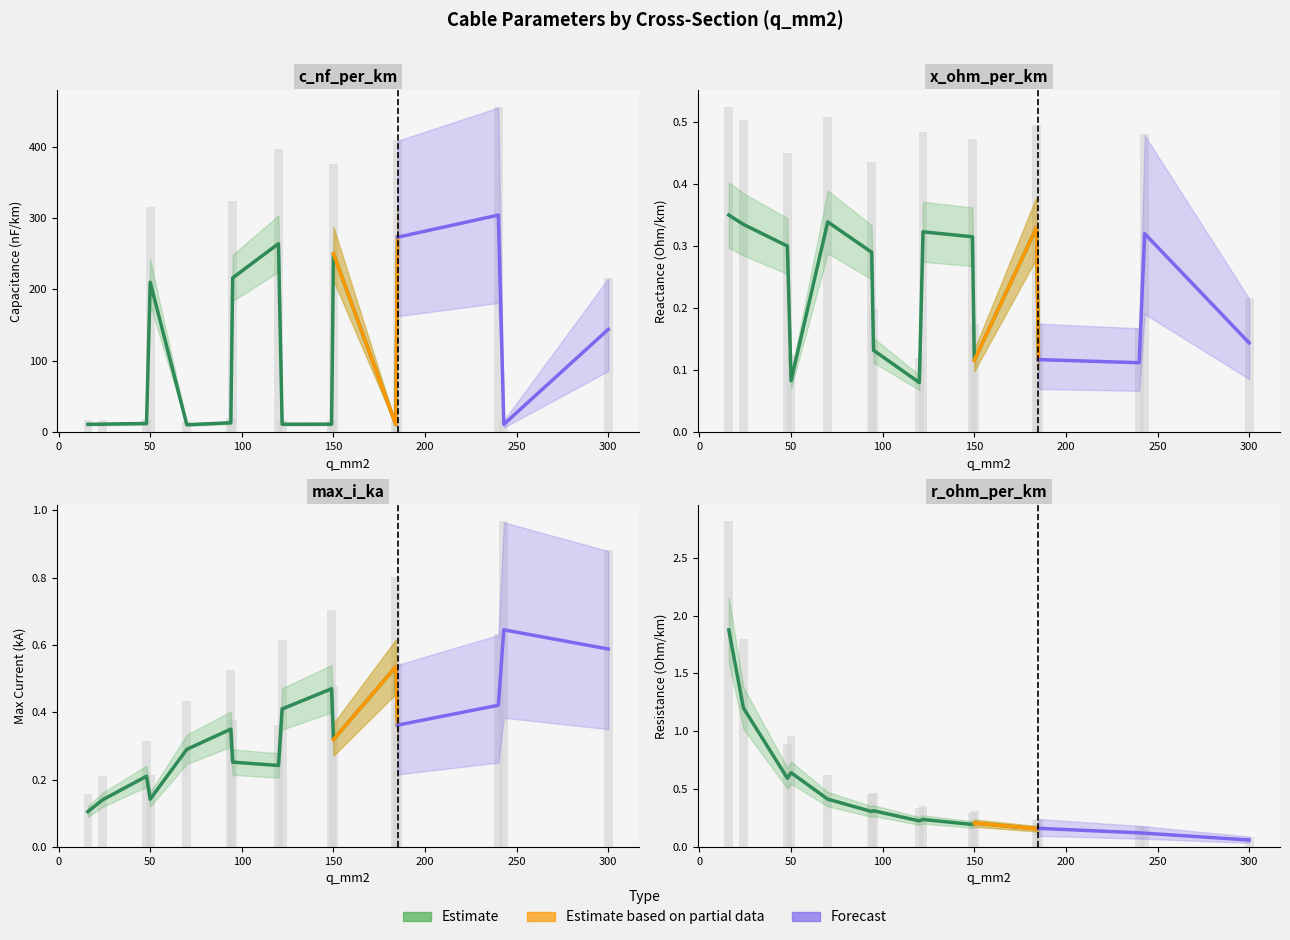

Read the max_i_ka value at 185.

0.5